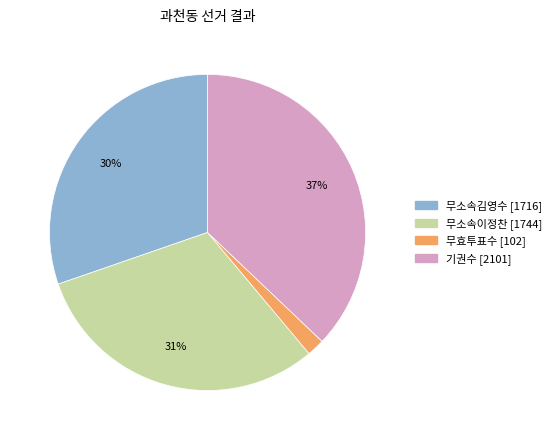

Combined, do 무효투표수 and 기권수 account for over 50%?

No